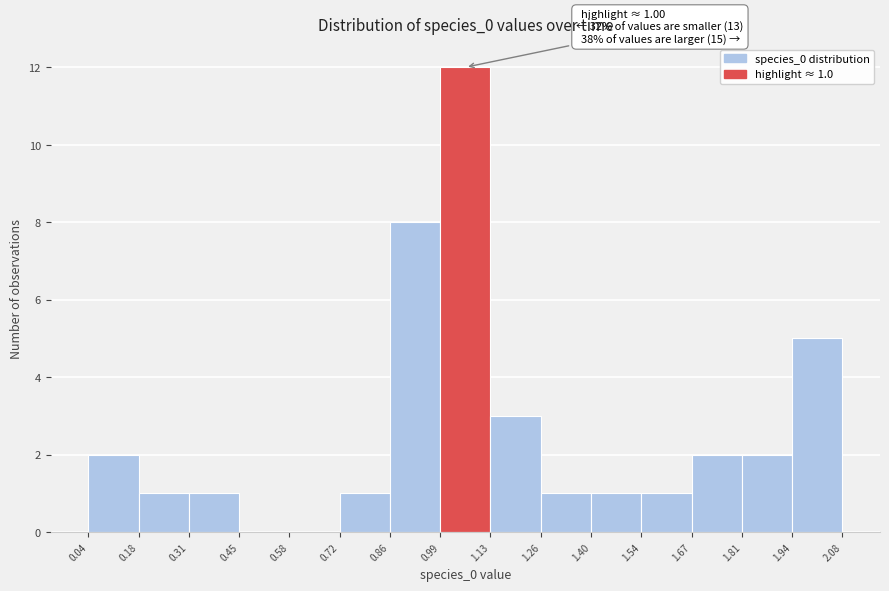

Over which range of the x-axis is the bar tallest?

0.99 to 1.13